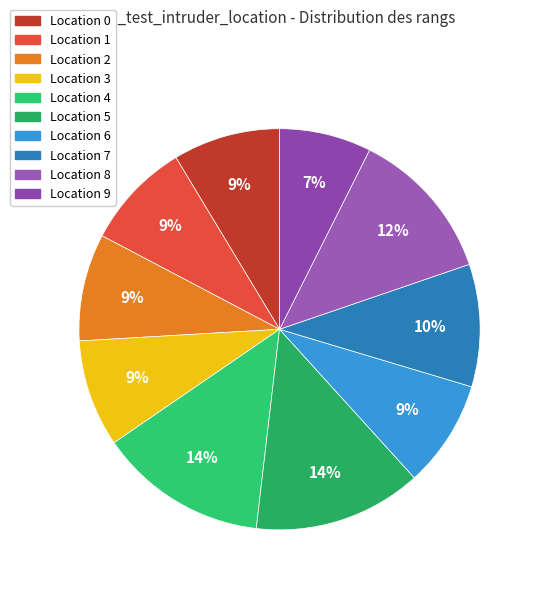

Count the number of slices in the pie.

10